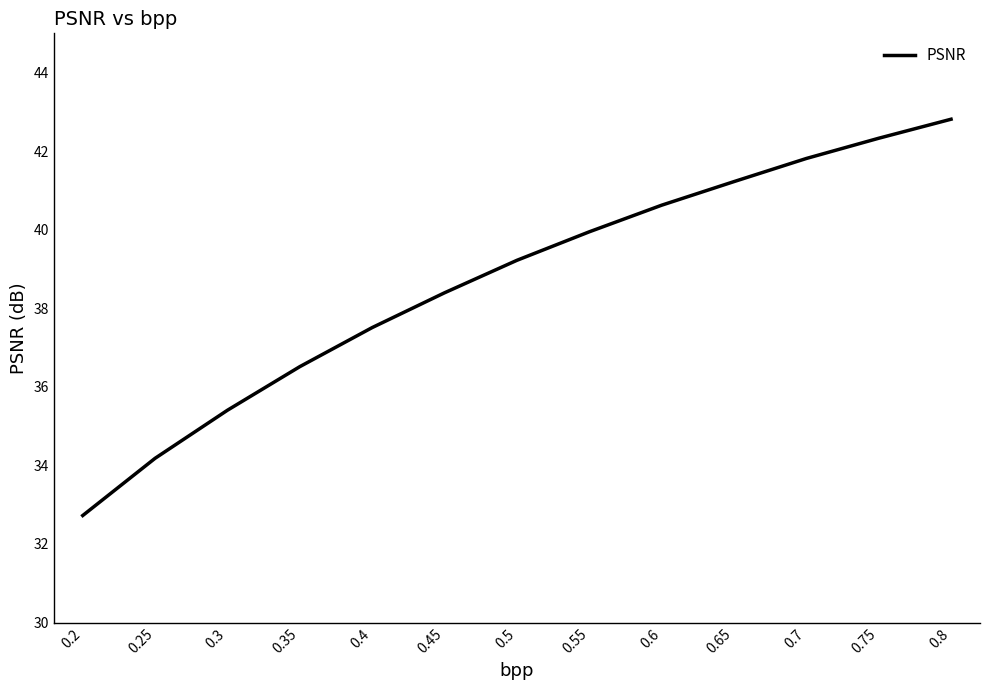

What position from the left is 0.75?

12